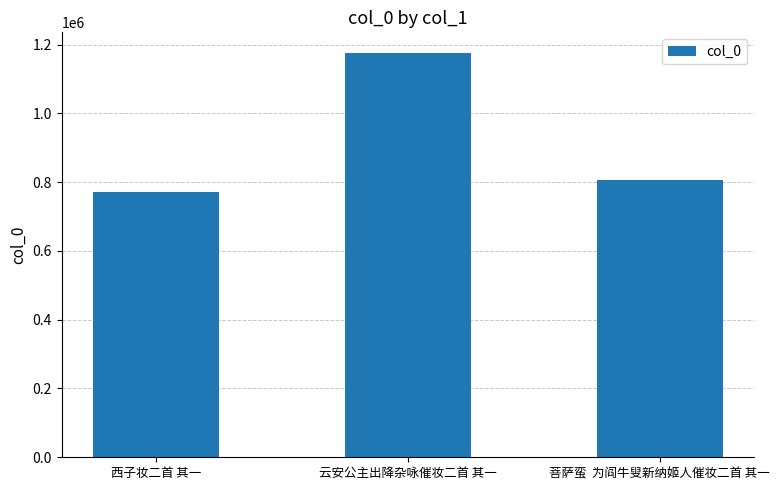

The value at 西子妆二首 其一 is 771007. True or false?

True